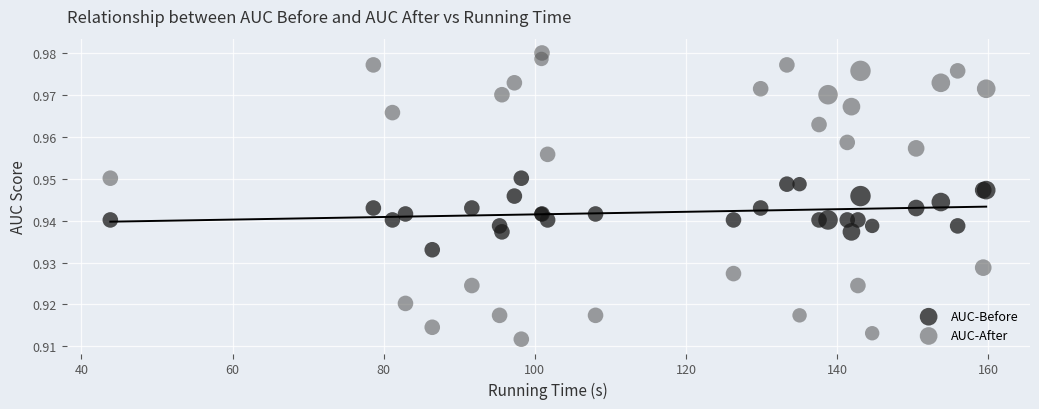

Which series has the largest Y range (max minus min)?

AUC-After